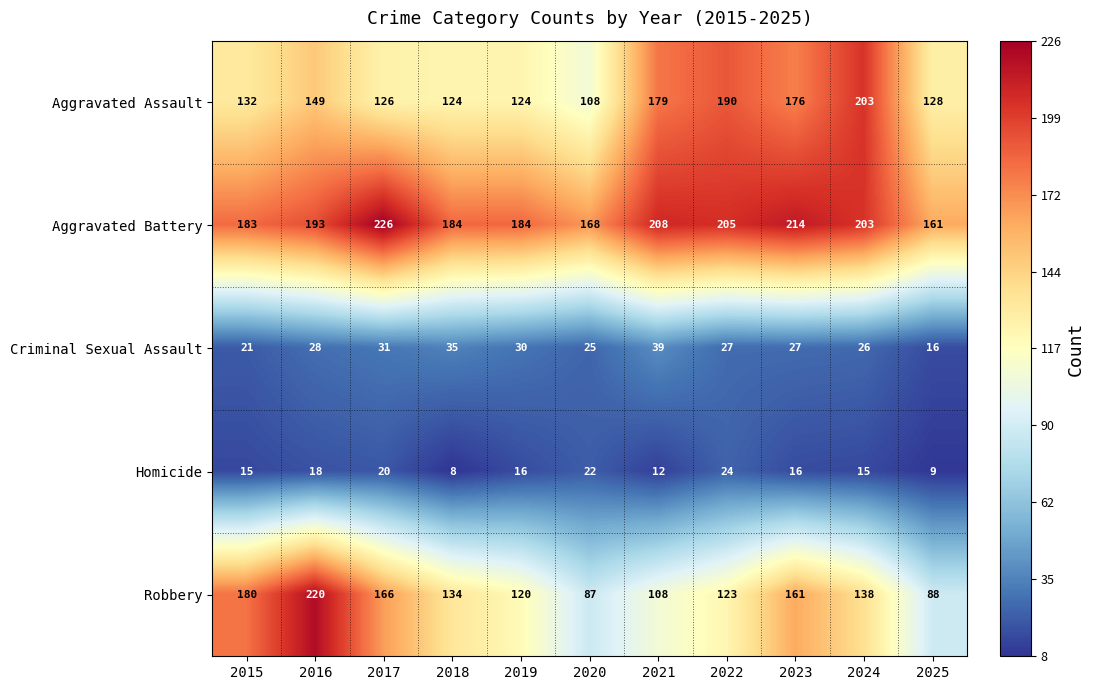

Where is Aggravated Assault nearest to the value 155?

2016